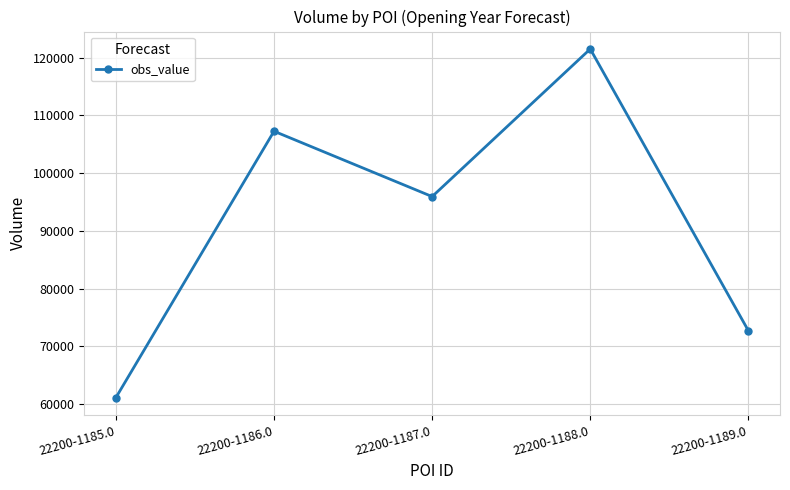

Approximately how many times larger is the value at 22200-1189.0 compared to 22200-1187.0?

0.8